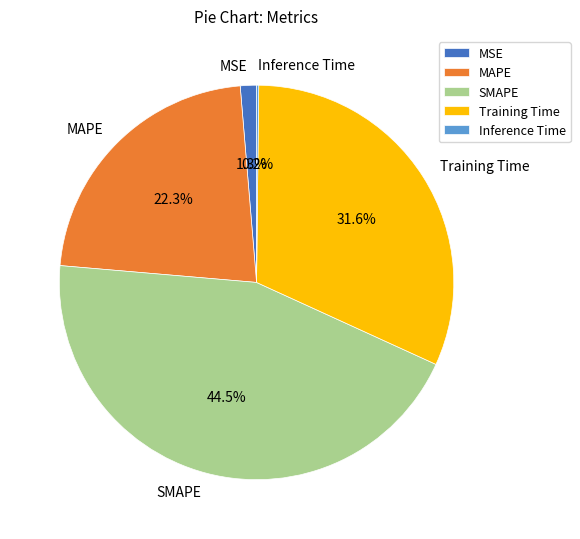

What percentage do MAPE and Training Time together represent?

54.0%